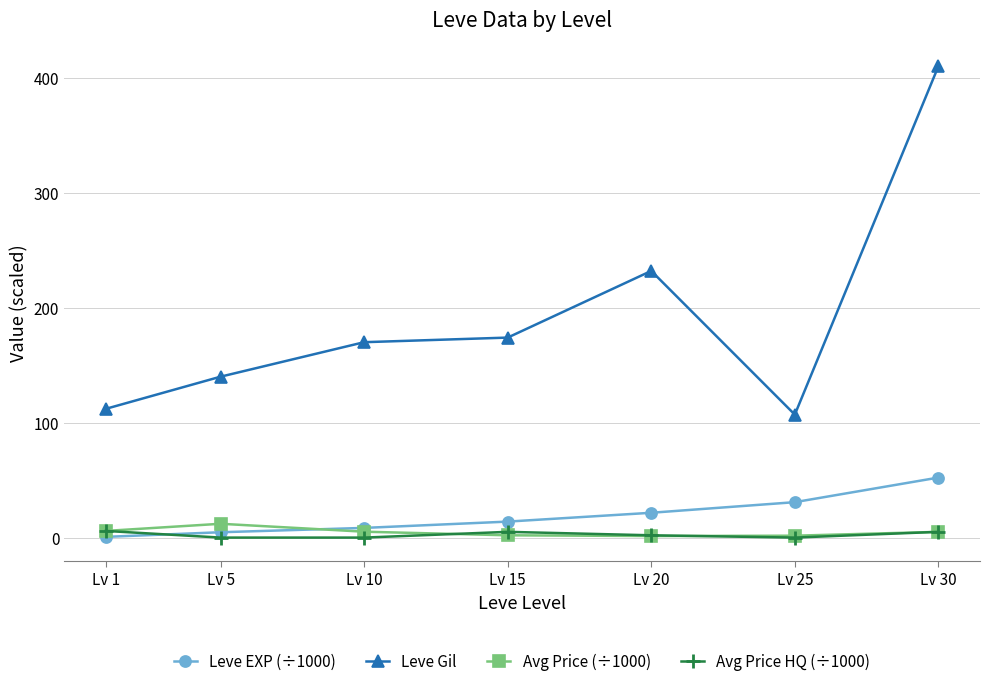

What is the value of the Leve EXP (÷1000) point at the 1st from the left?

0.6